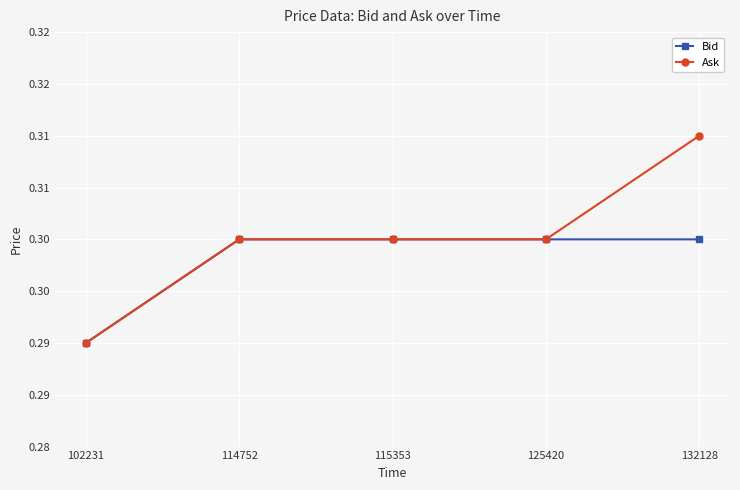

What value does the Bid series have at 114752?

0.3